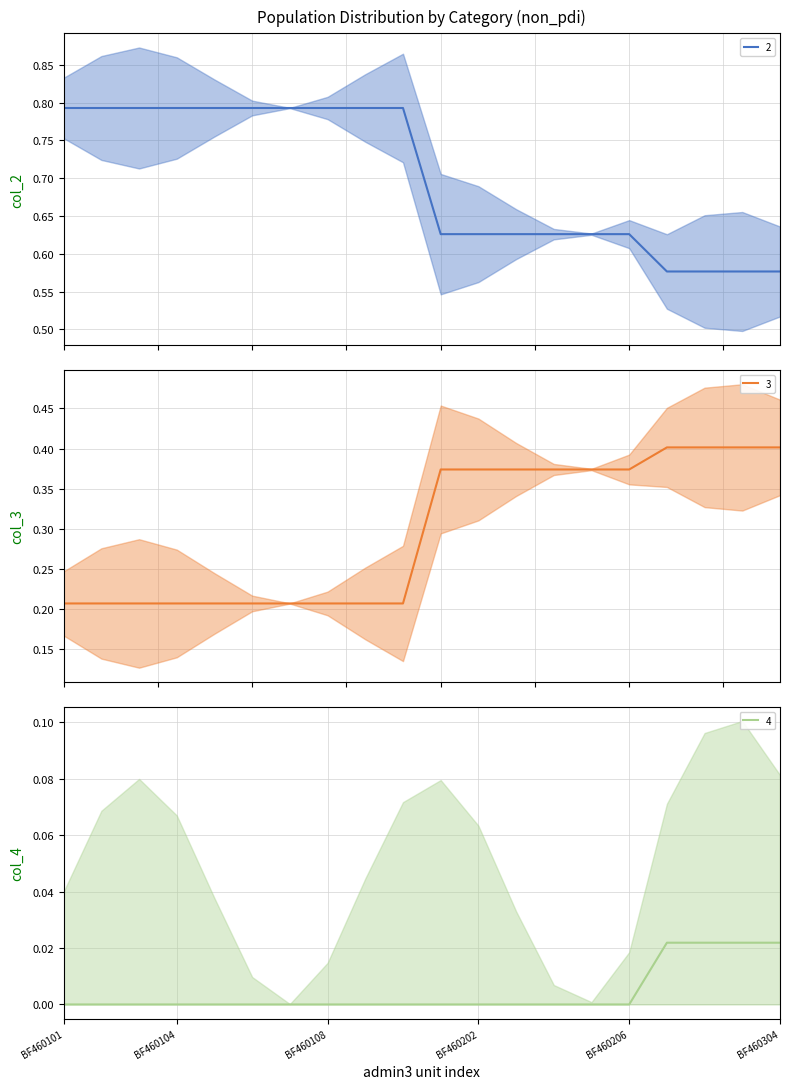

What are all the series names shown in the legend?

2, 3, 4